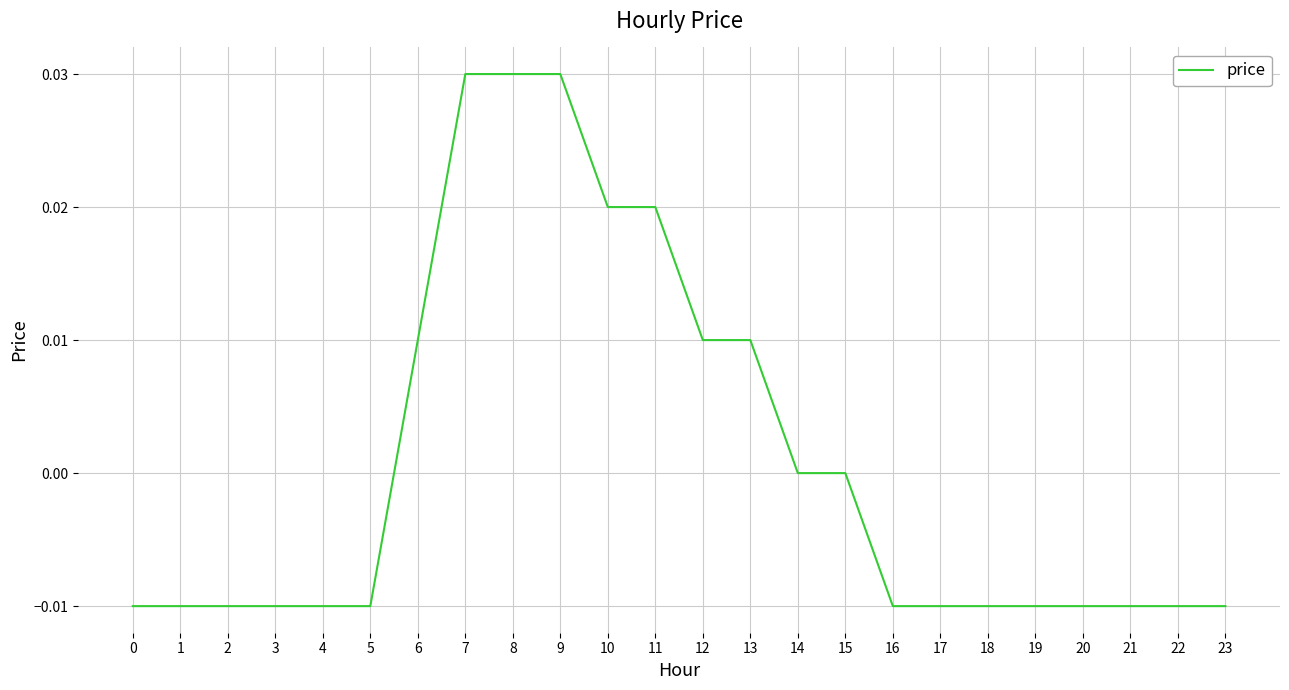

Is it true that the value at 0 is -0.0?

True